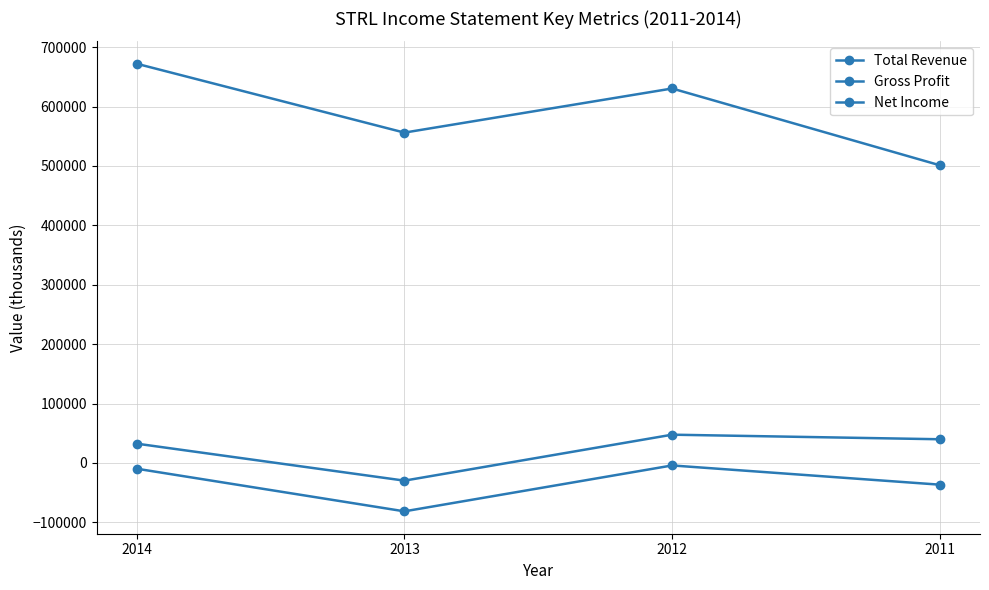

Which series has the largest total across all categories?

Total Revenue